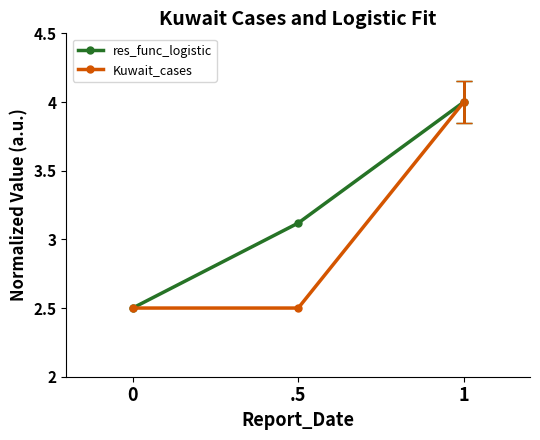

Reading left to right, list all the values displayed in this chart.

res_func_logistic: 2.5	3.1	4.0
Kuwait_cases: 2.5	2.5	4.0